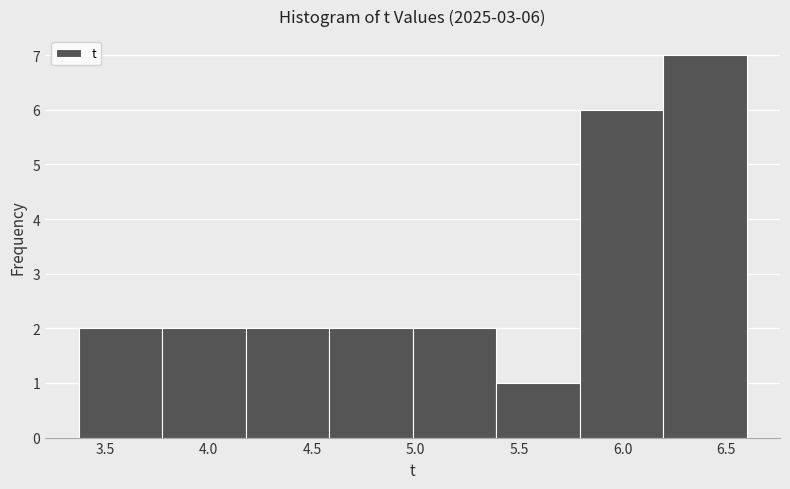

Which range on the x-axis has the tallest bar?

6.20 to 6.60